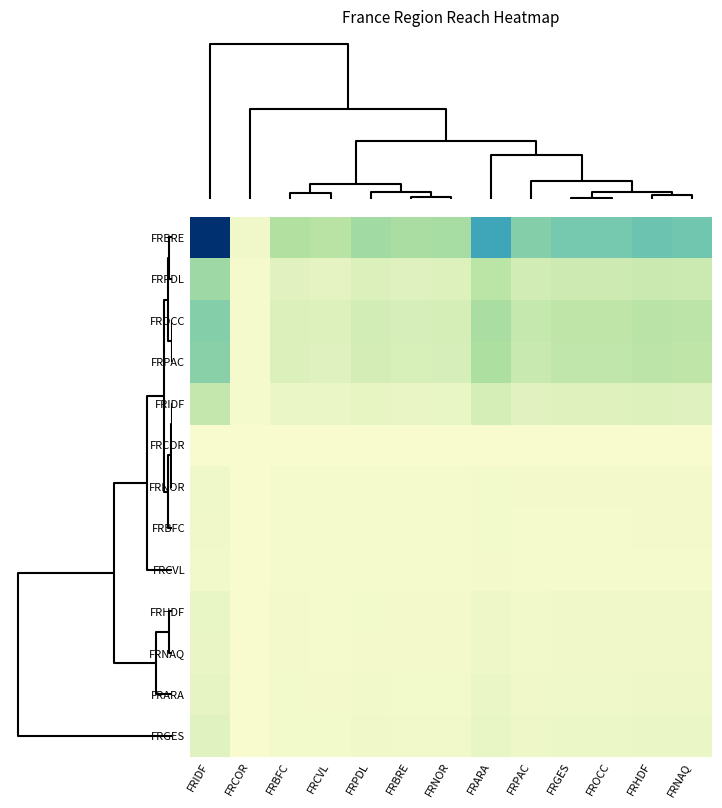

At which category is the sum across all series the highest?

FRIDF